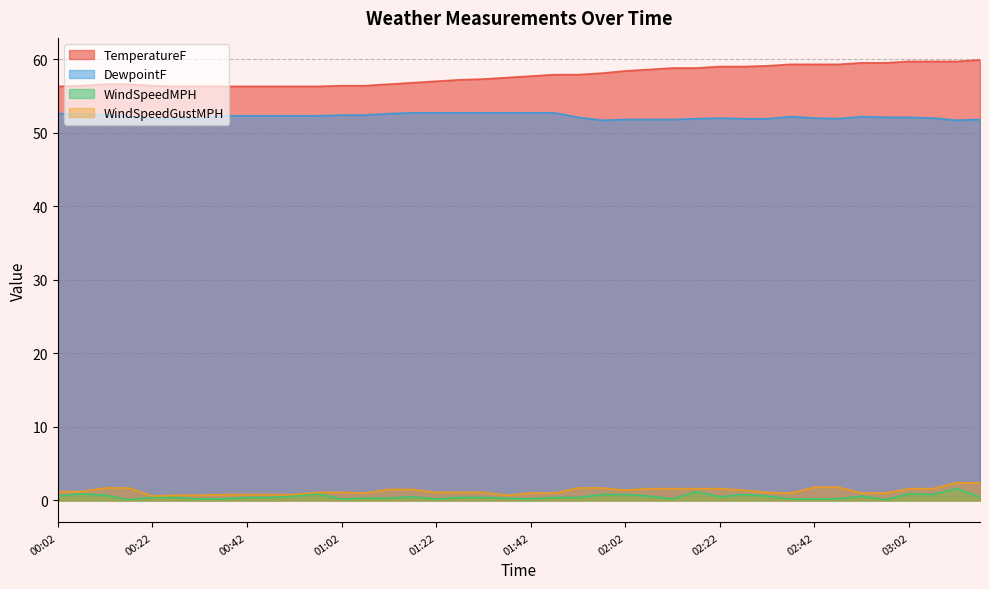

Does the chart display data point markers on the line(s)?

No